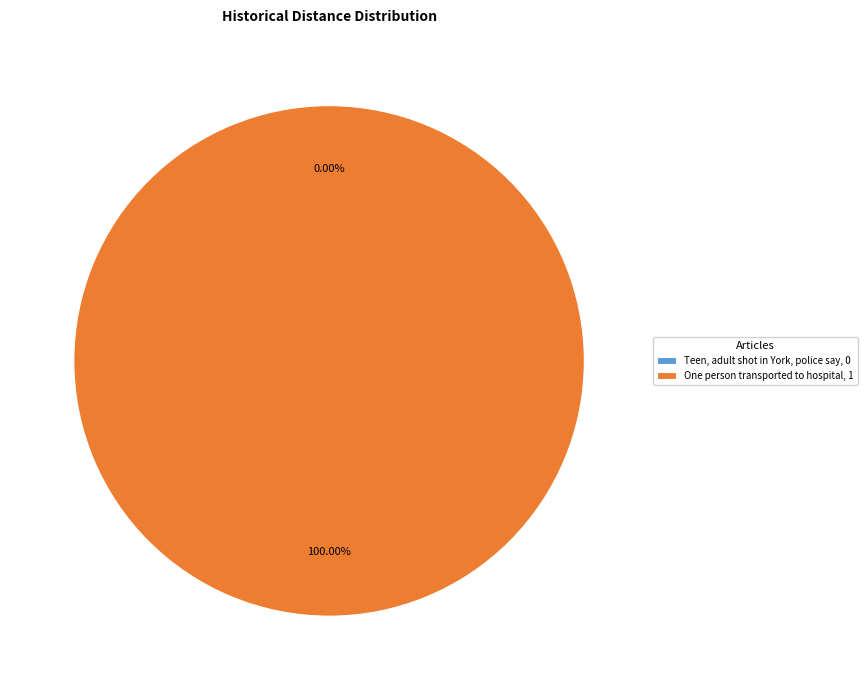

Is there any slice that represents more than half of the pie?

Yes